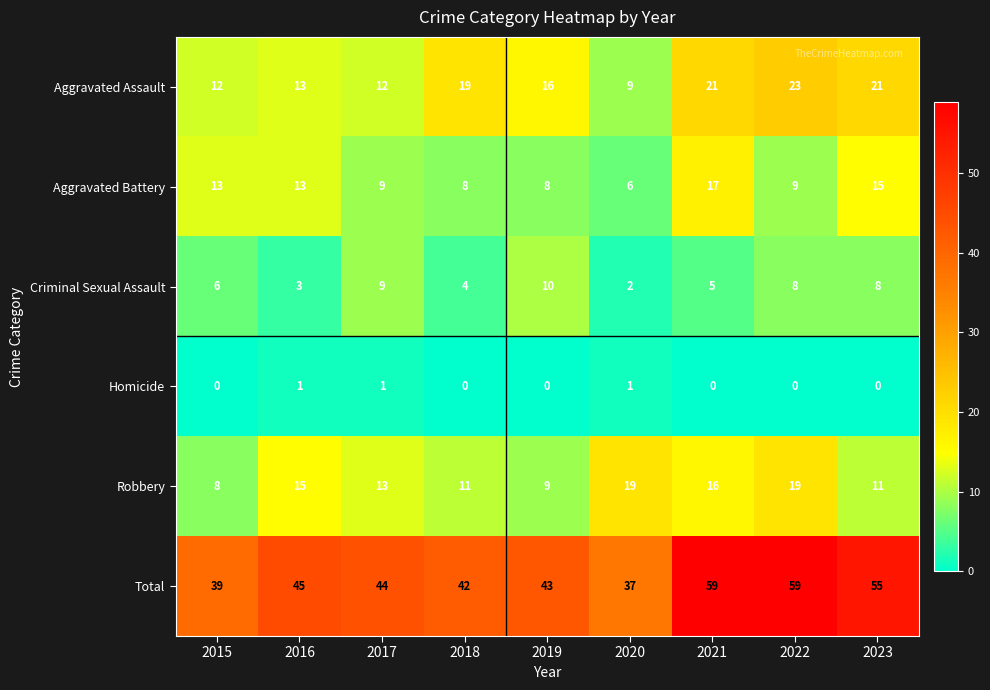

What is the greatest value displayed?

59